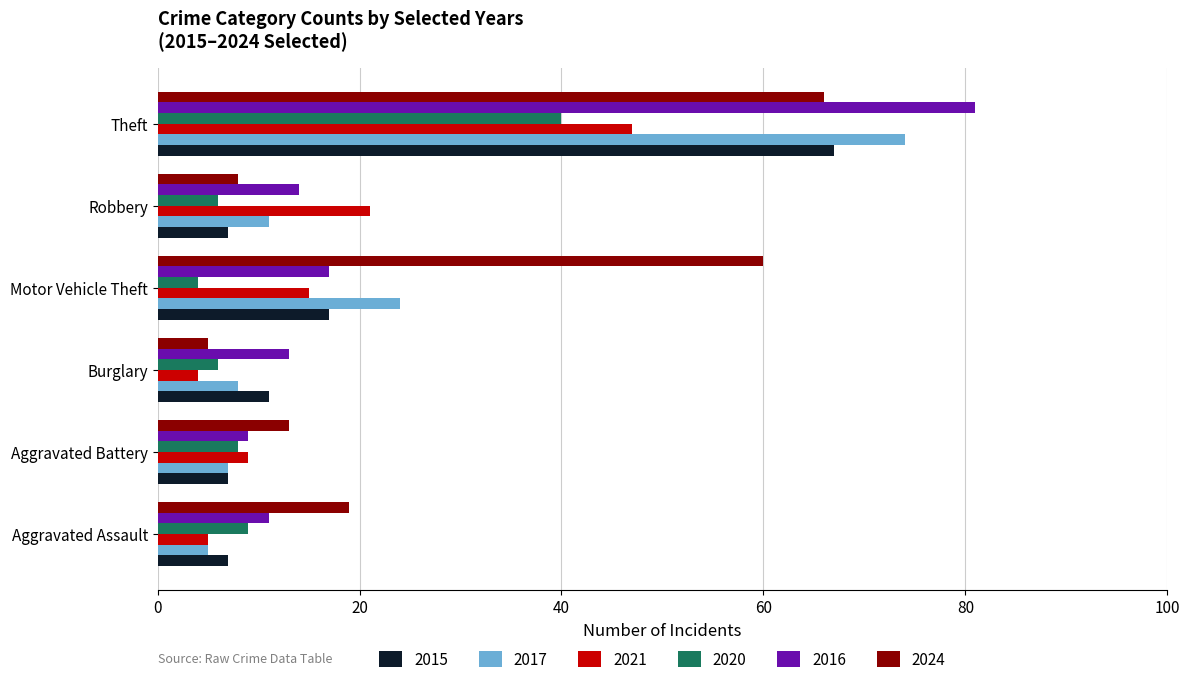

Between Aggravated Assault and Motor Vehicle Theft, which series saw the biggest shift?

2024